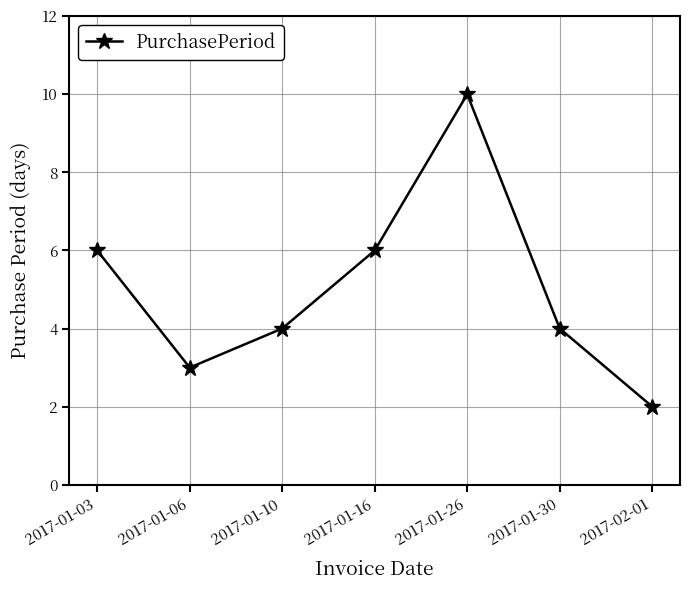

Where does the data first go above 4?

2017-01-03